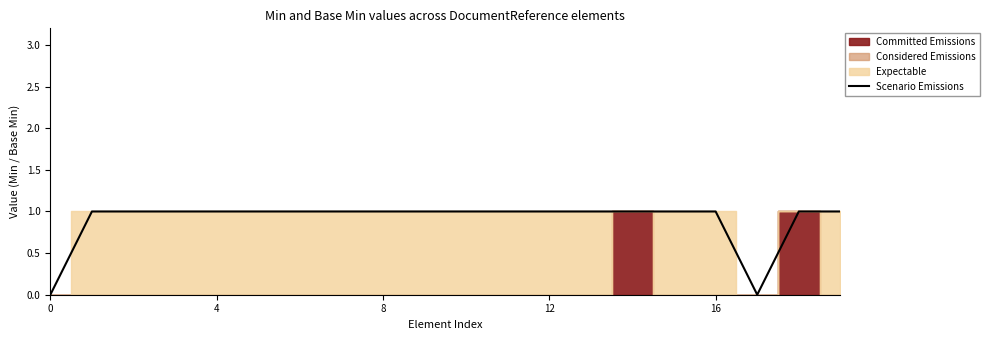

At which category does the chart reach its peak across all series?

4